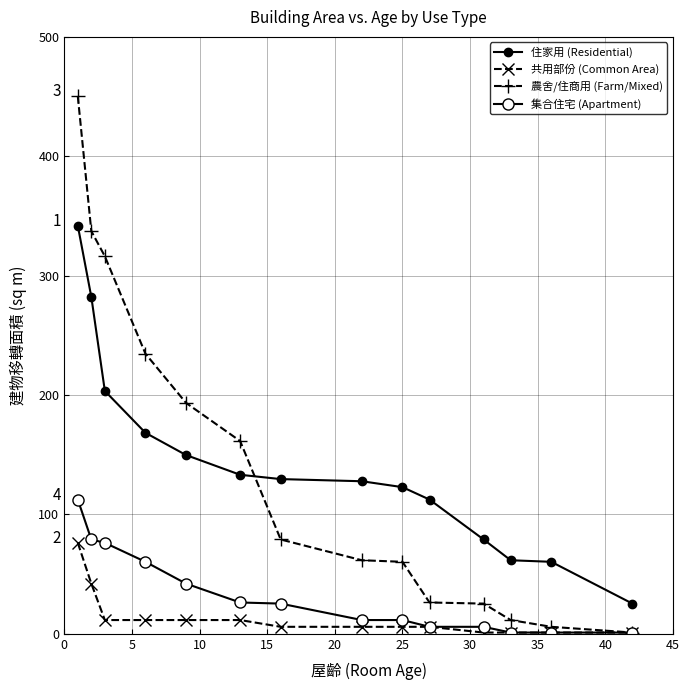

True or false: 住家用 (Residential) and 共用部份 (Common Area) intersect in this chart.

False